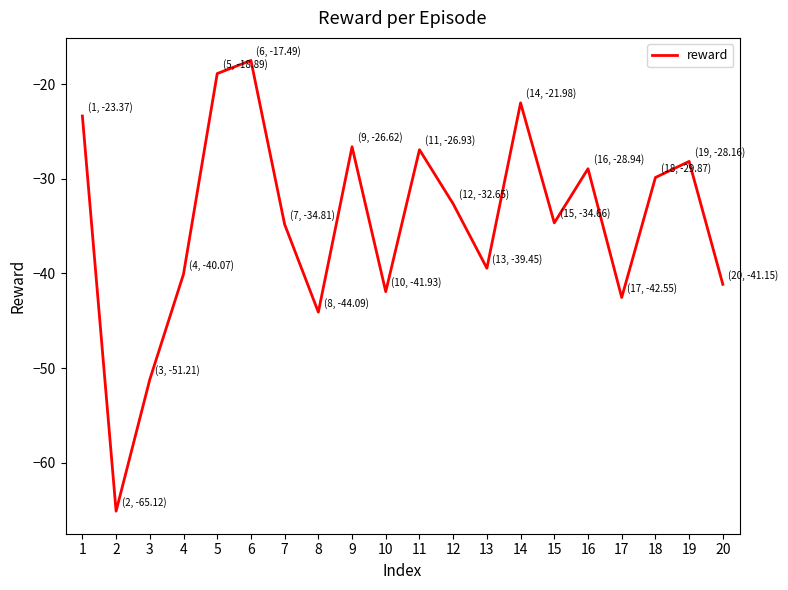

Where is the data nearest to the value -41?

20